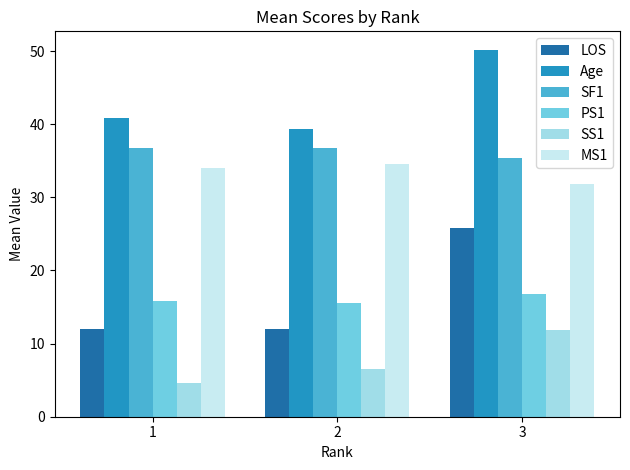

The SF1 series shows 14.0 at 1. True or false?

False